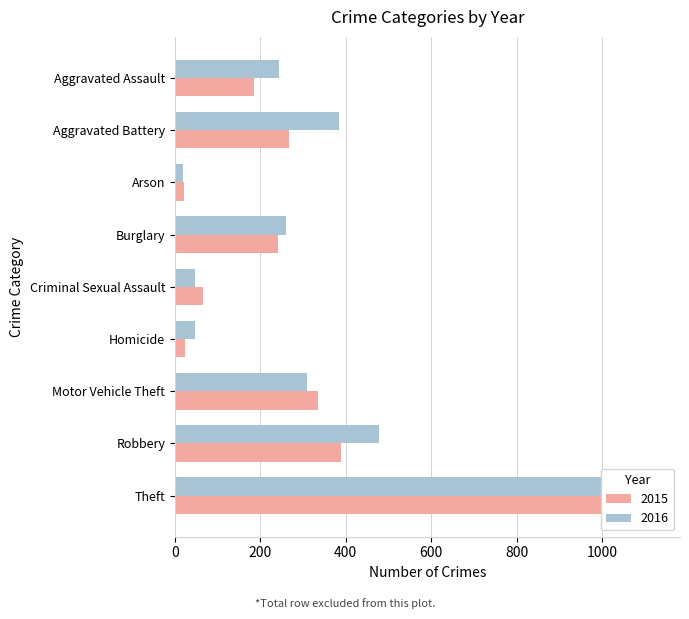

List the labels in order of 2016 value, largest first.

Theft, Robbery, Aggravated Battery, Motor Vehicle Theft, Burglary, Aggravated Assault, Criminal Sexual Assault, Homicide, Arson